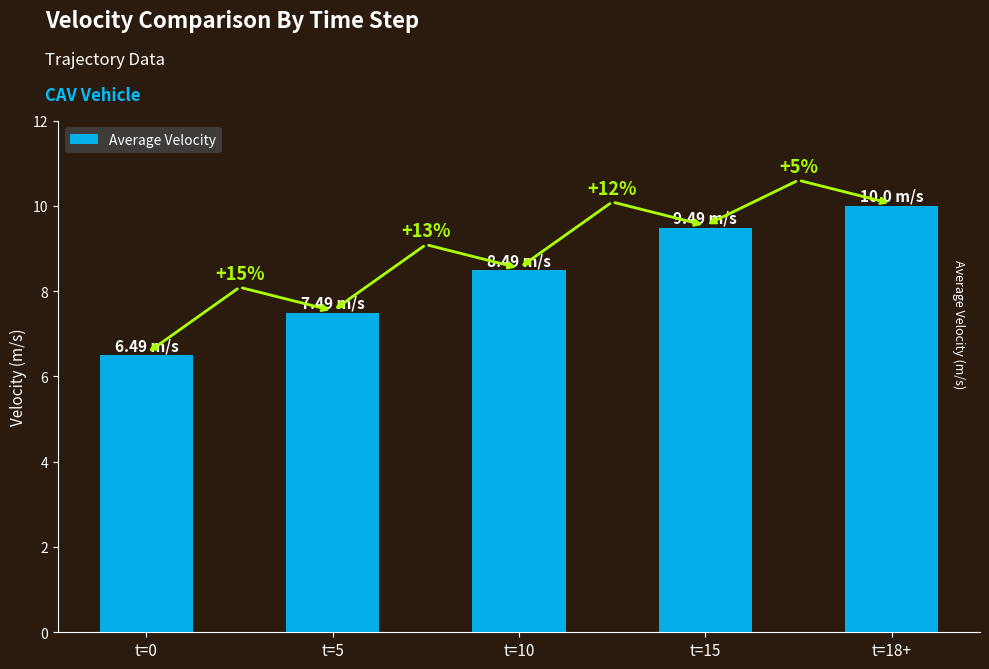

Are the bars horizontal?

No